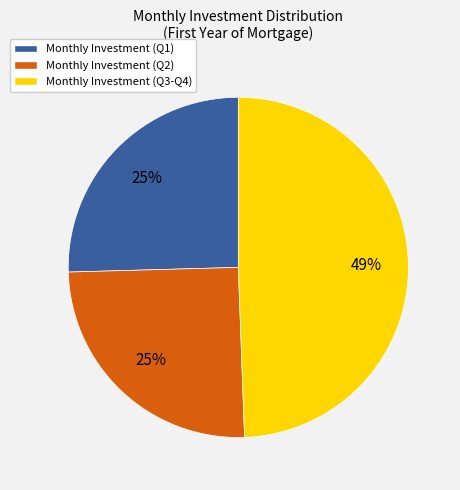

How many segments does this pie chart have?

3